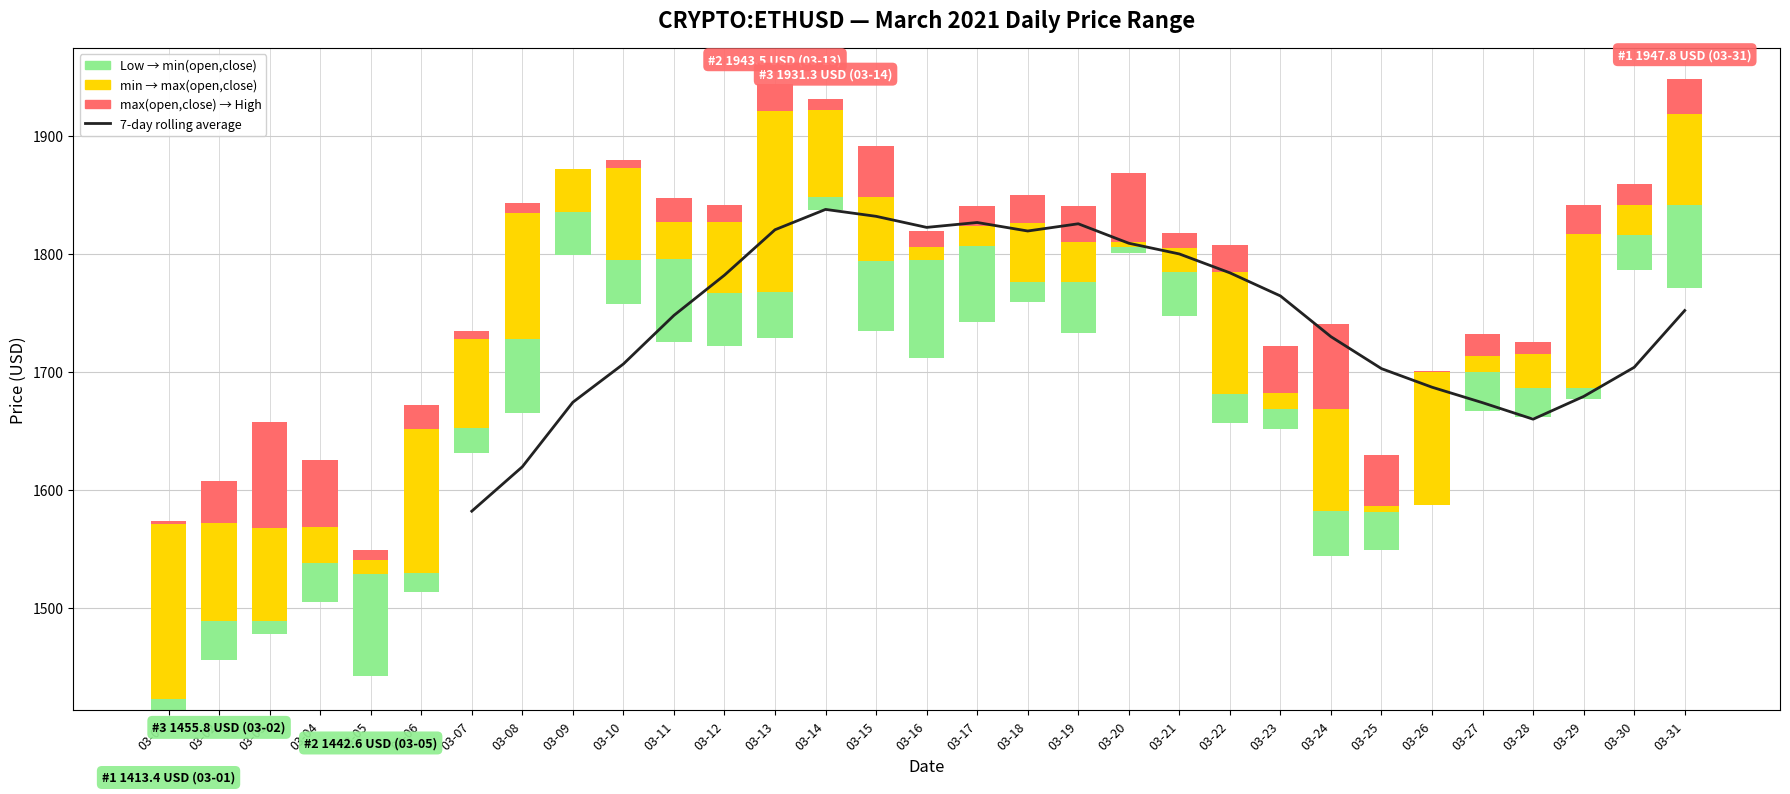

What is the average value of the min→max(open,close) series?

60.4